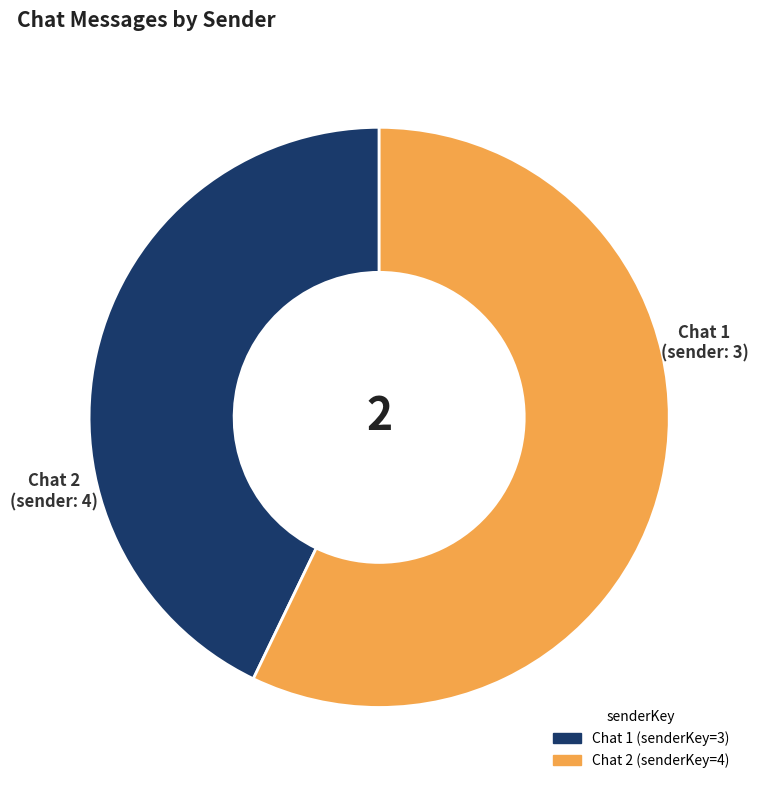

Does any single category account for the majority?

Yes